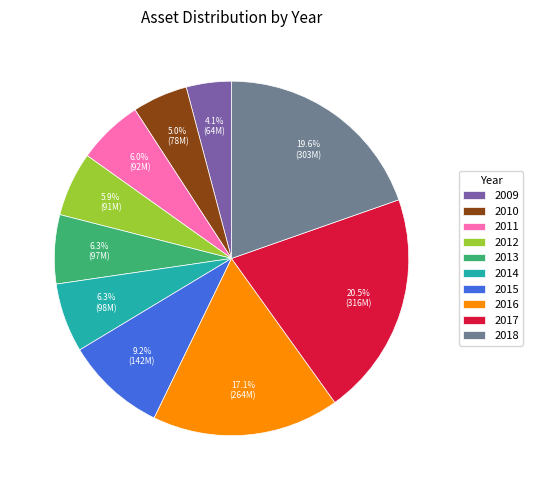

To the nearest percent, what is the average slice percentage?

10%